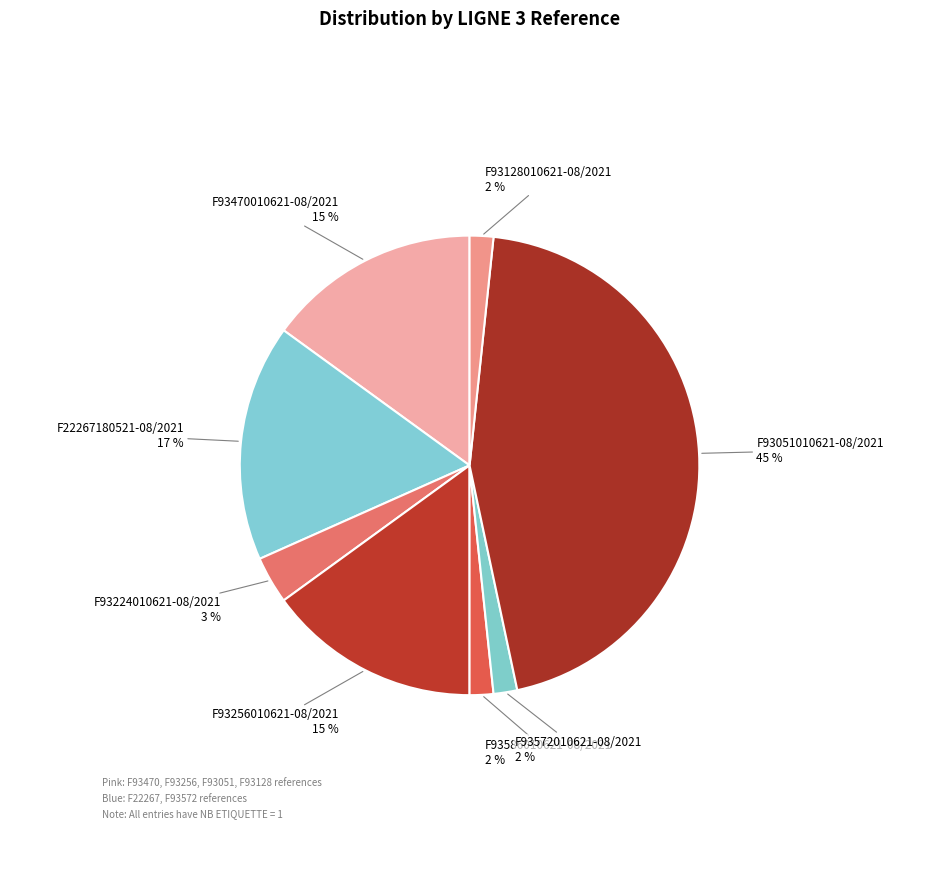

How many slices are in this pie chart?

8